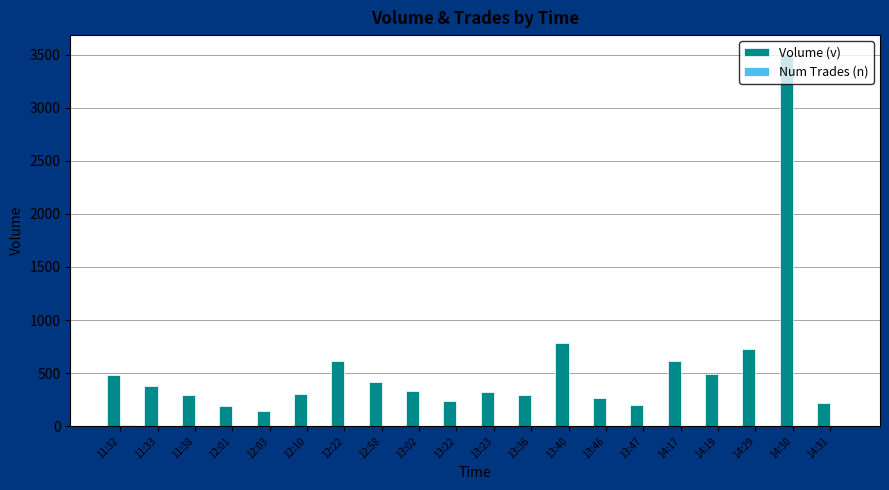

At which category is the sum across all series the highest?

14:30